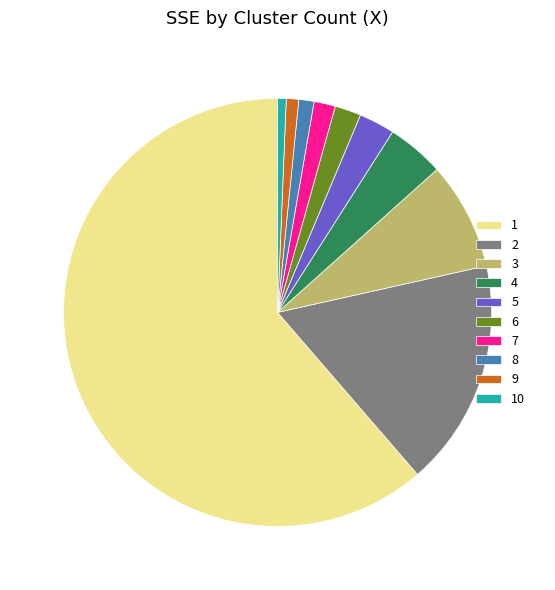

Which slice represents more than half of the pie?

1